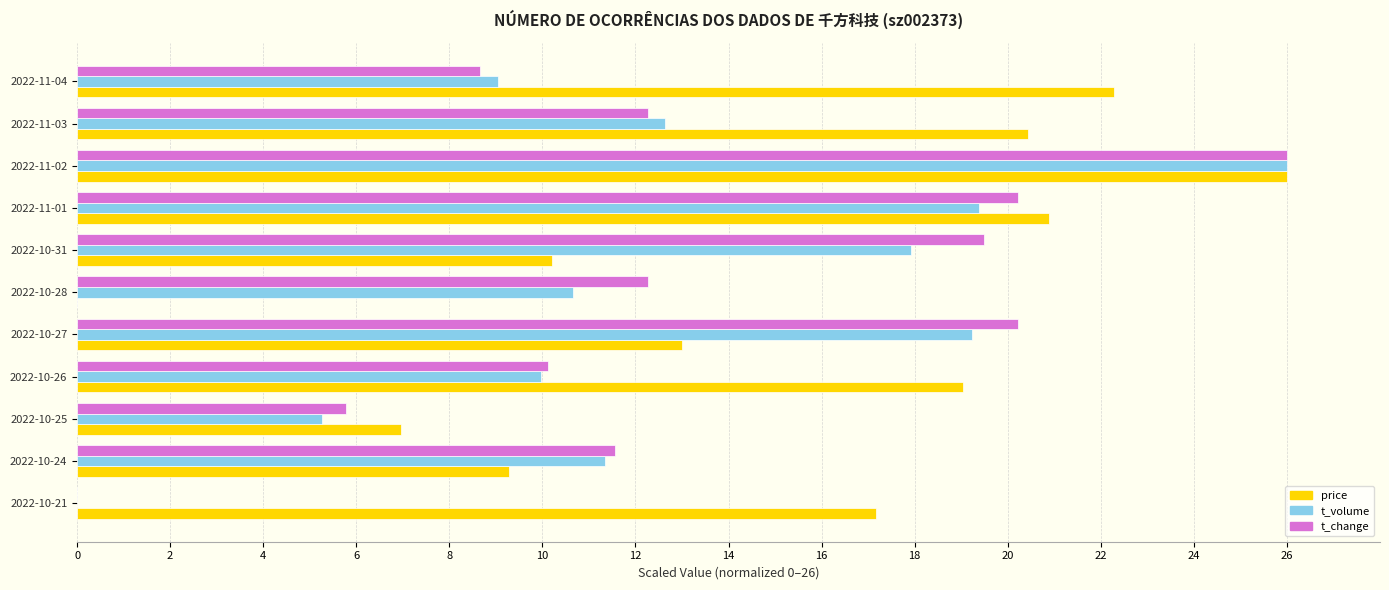

What is the total value across all series at 2022-10-26?

39.1